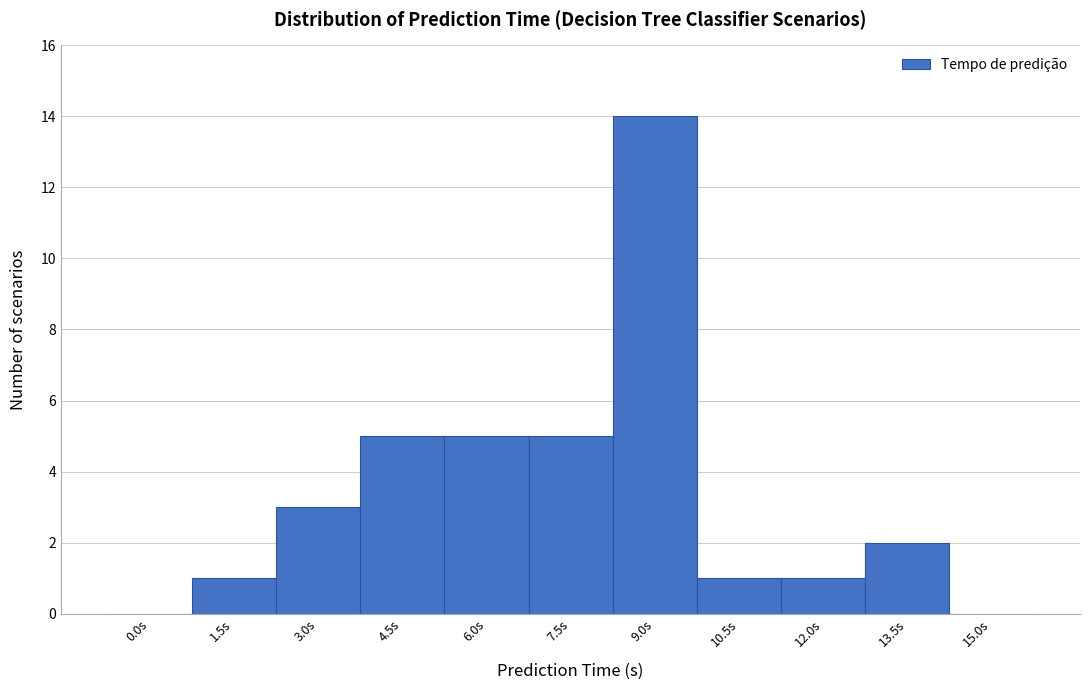

Reading left to right, list all the values displayed in this chart.

0.0s=0	1.5s=1	3.0s=3	4.5s=5	6.0s=5	7.5s=5	9.0s=14	10.5s=1	12.0s=1	13.5s=2	15.0s=0